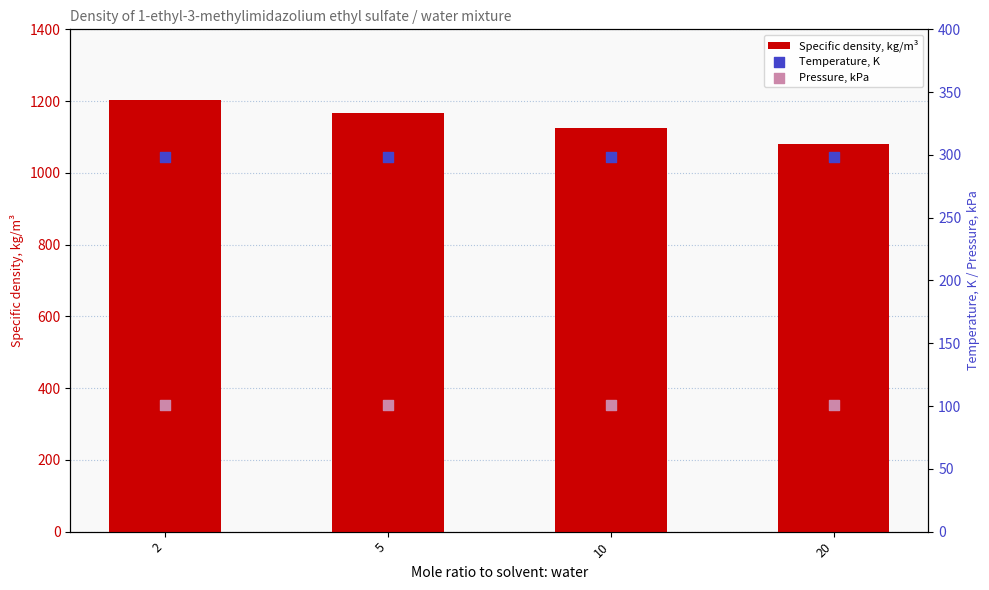

At how many categories does at least one series exceed 532?

4